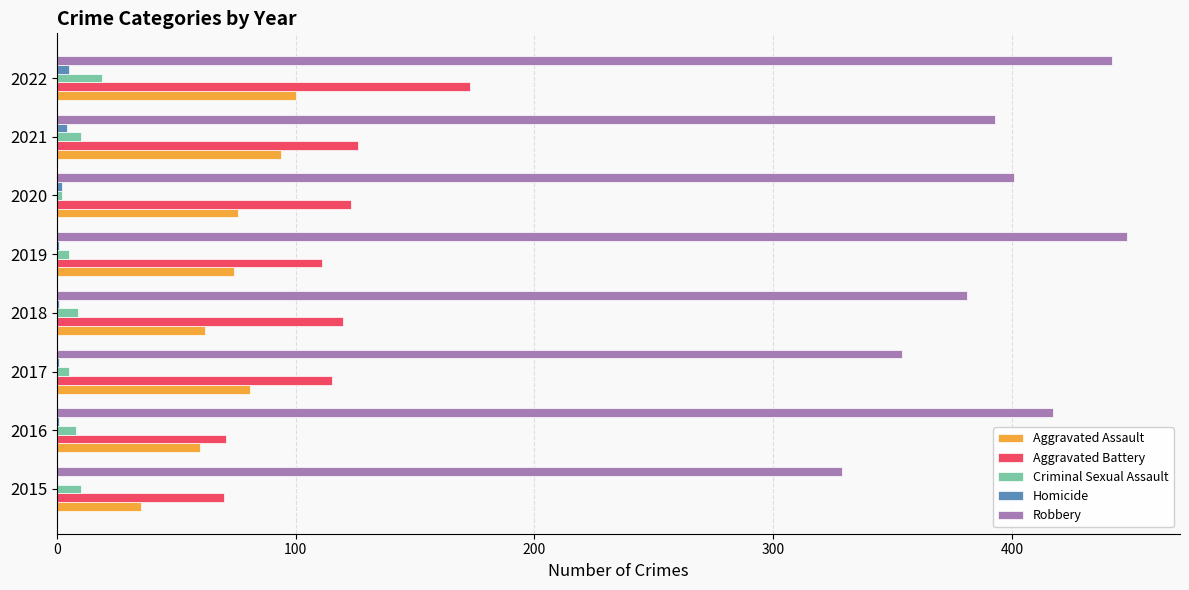

Which series has the largest total across all categories?

Robbery